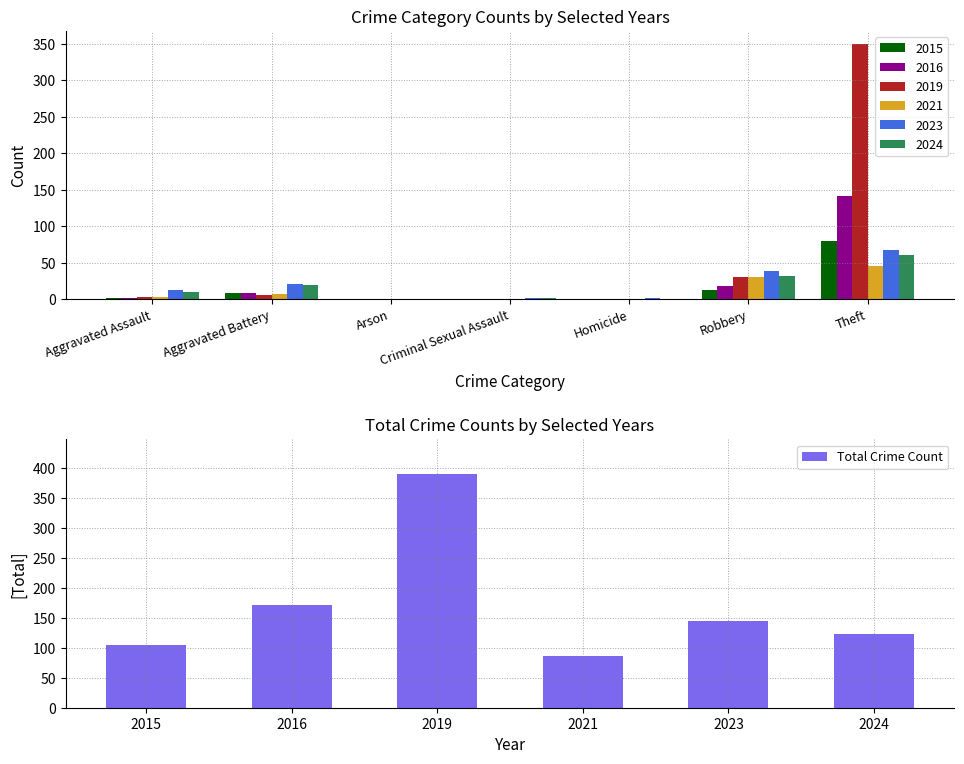

Reading left to right, what are all the values shown in this chart?

104	171	390	87	145	124